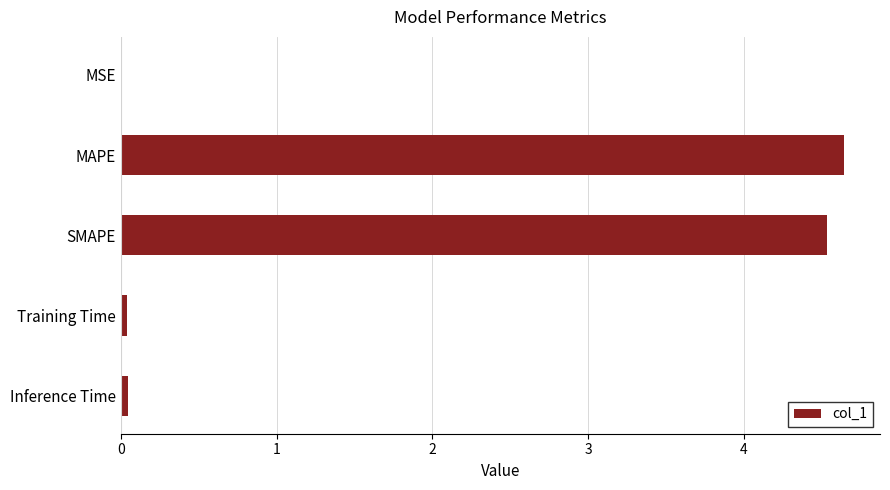

True or false: the data shows 4.5 at SMAPE.

True